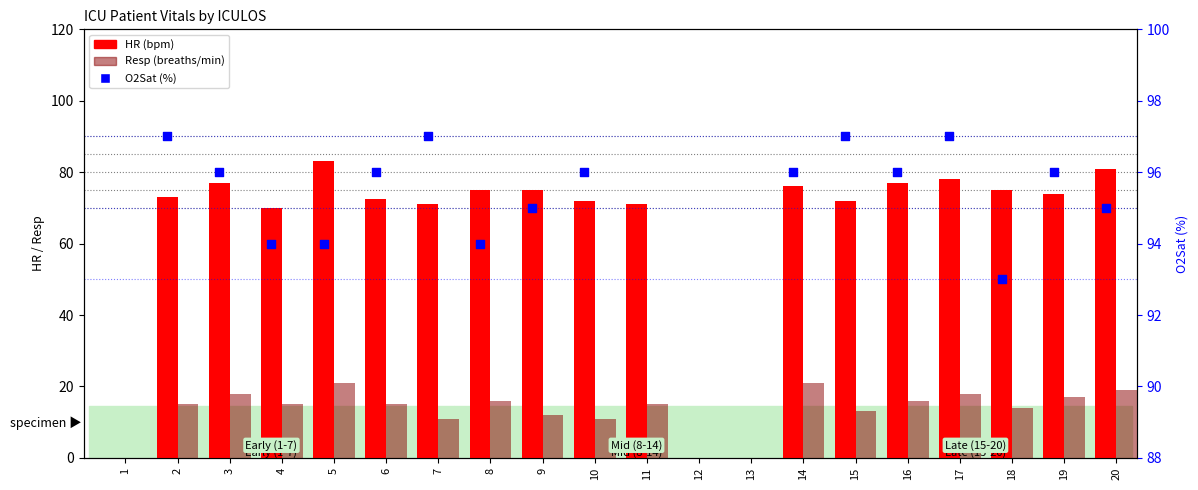

What are all the series names shown in the legend?

HR, Resp, O2Sat (%)